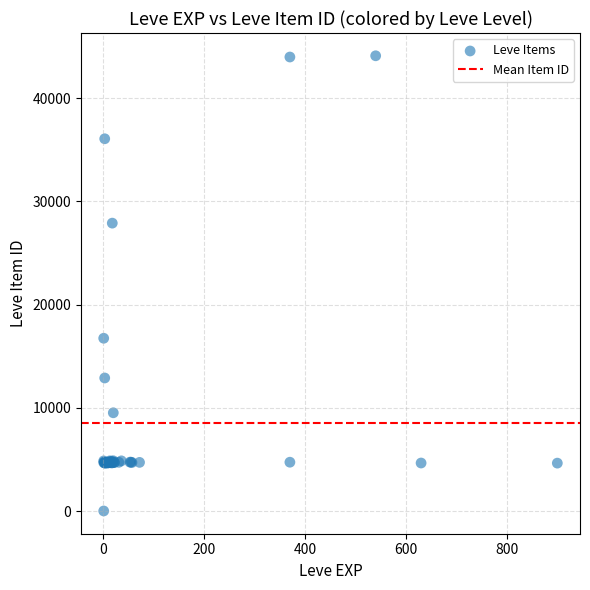

What Y value in the scatter plot is closest to 22050?

16734